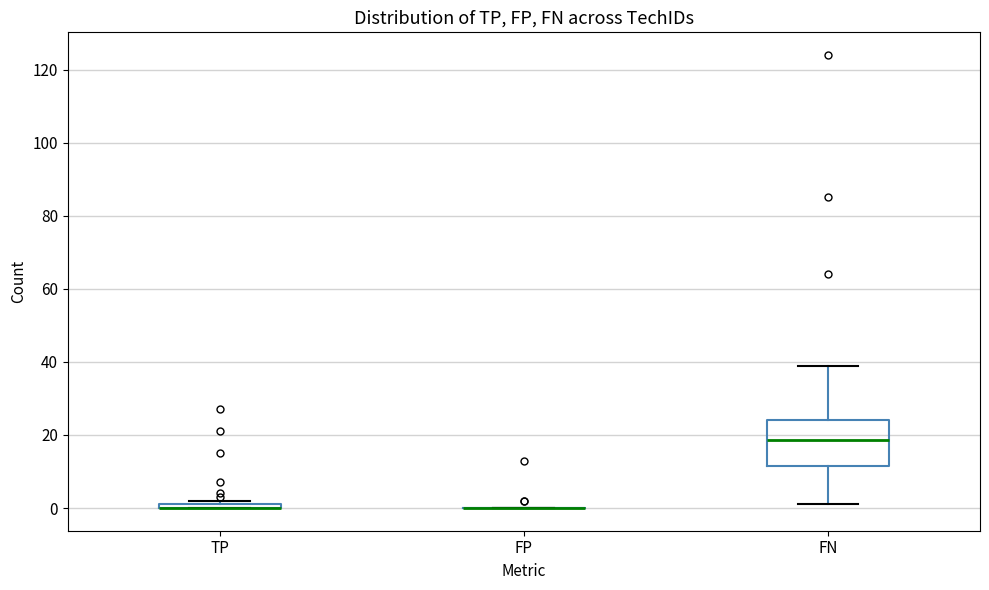

Where is the lower edge of the box for TP on the y-axis? The values are not printed on the chart, so give them approximately, as read against the axis.

0